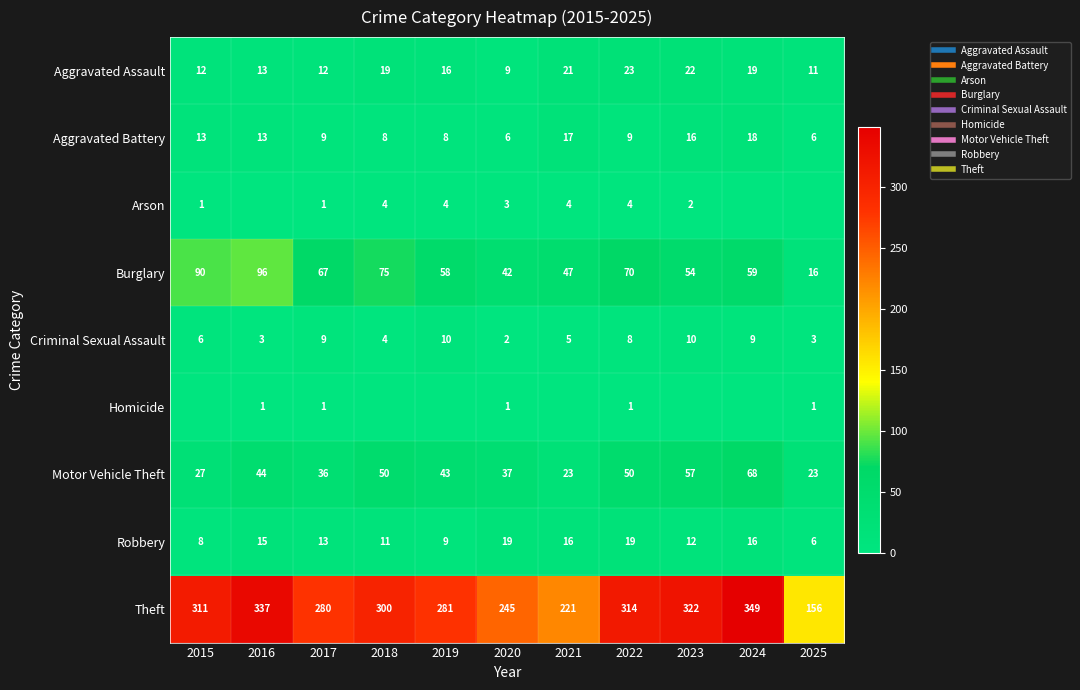

List the series in order of their peak value, highest first.

Theft, Burglary, Motor Vehicle Theft, Aggravated Assault, Robbery, Aggravated Battery, Criminal Sexual Assault, Arson, Homicide